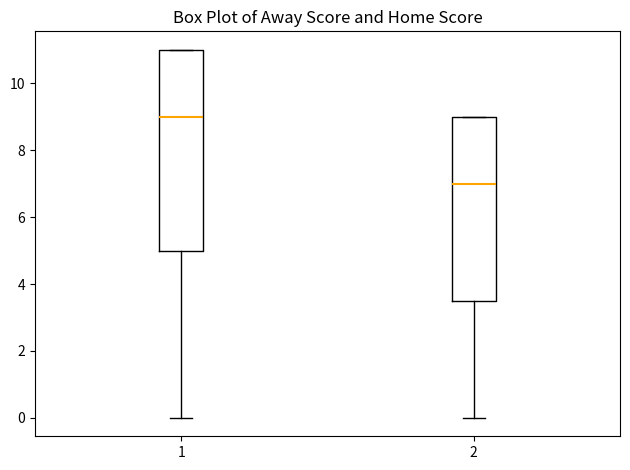

Reading left to right, read every box against the y-axis: the position of its median line, the range the box covers, and the ends of its whiskers. The values are not printed on the chart, so give them approximately, as read against the axis.

1: median 9.0, box 5.0 to 11.0, whiskers 0.0 to 11.0
2: median 7.0, box 3.6 to 9.0, whiskers 0.0 to 9.0